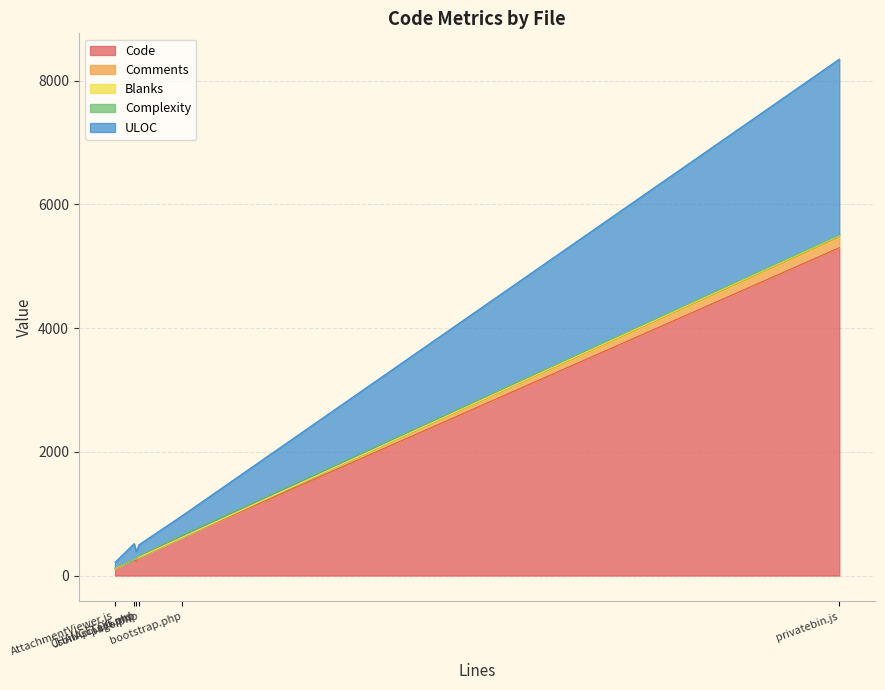

True or false: Blanks has a value of 1 at CHANGELOG.md.

False